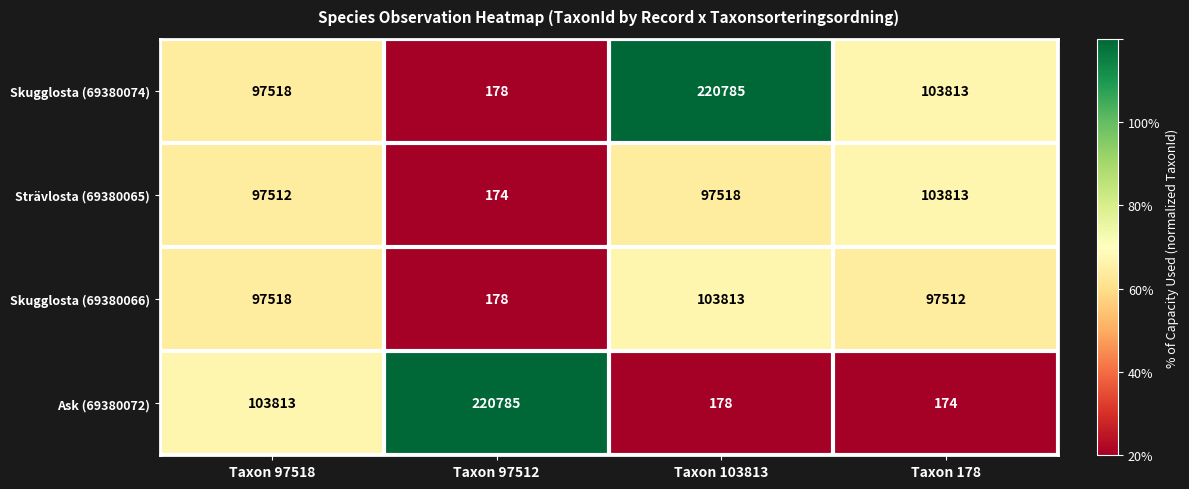

How many categories are shown in the chart?

4